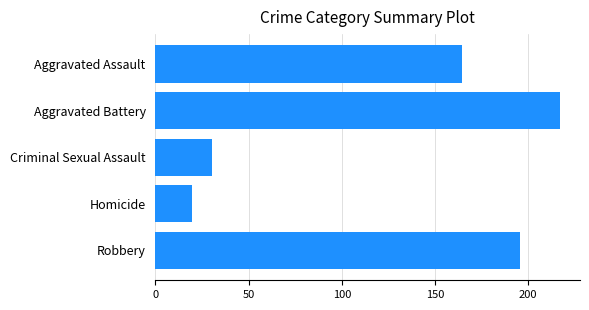

Reading top to bottom, extract all data points from this chart.

164.6	216.9	30.4	19.5	195.6